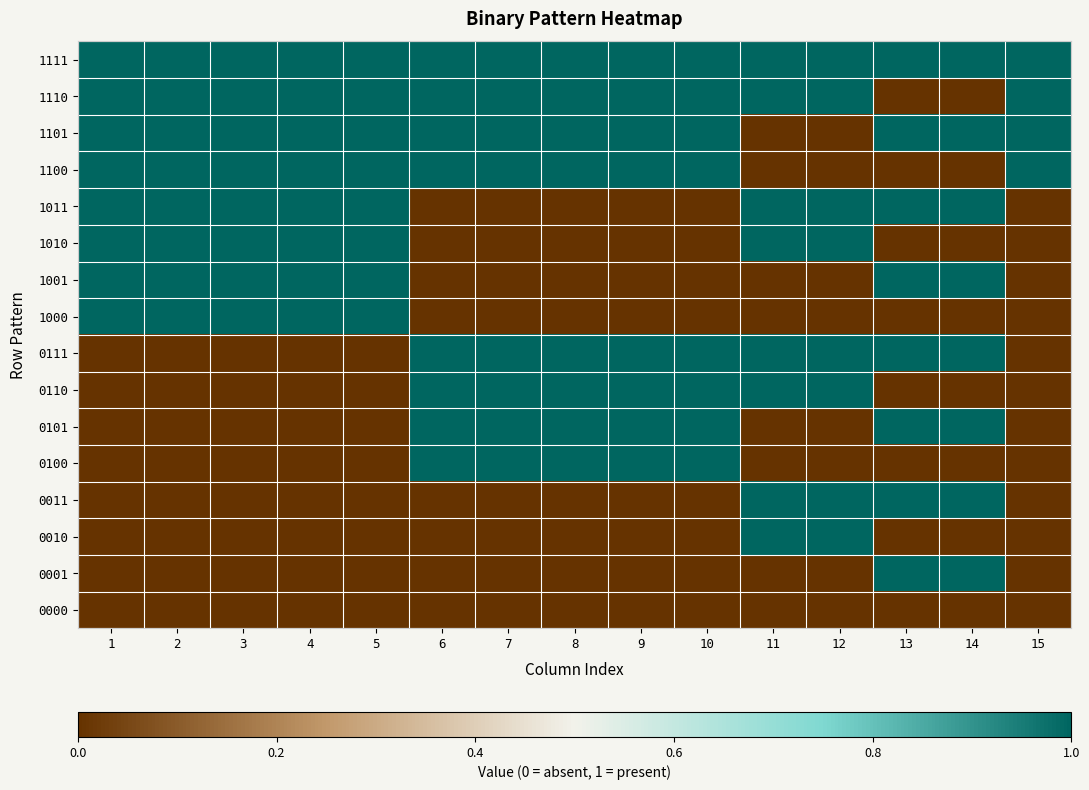

Reading left to right, list all the values displayed in this chart.

1111: 1=1	2=1	3=1	4=1	5=1	6=1	7=1	8=1	9=1	10=1	11=1	12=1	13=1	14=1	15=1
1110: 1=1	2=1	3=1	4=1	5=1	6=1	7=1	8=1	9=1	10=1	11=1	12=1	13=0	14=0	15=1
1101: 1=1	2=1	3=1	4=1	5=1	6=1	7=1	8=1	9=1	10=1	11=0	12=0	13=1	14=1	15=1
1100: 1=1	2=1	3=1	4=1	5=1	6=1	7=1	8=1	9=1	10=1	11=0	12=0	13=0	14=0	15=1
1011: 1=1	2=1	3=1	4=1	5=1	6=0	7=0	8=0	9=0	10=0	11=1	12=1	13=1	14=1	15=0
1010: 1=1	2=1	3=1	4=1	5=1	6=0	7=0	8=0	9=0	10=0	11=1	12=1	13=0	14=0	15=0
1001: 1=1	2=1	3=1	4=1	5=1	6=0	7=0	8=0	9=0	10=0	11=0	12=0	13=1	14=1	15=0
1000: 1=1	2=1	3=1	4=1	5=1	6=0	7=0	8=0	9=0	10=0	11=0	12=0	13=0	14=0	15=0
0111: 1=0	2=0	3=0	4=0	5=0	6=1	7=1	8=1	9=1	10=1	11=1	12=1	13=1	14=1	15=0
0110: 1=0	2=0	3=0	4=0	5=0	6=1	7=1	8=1	9=1	10=1	11=1	12=1	13=0	14=0	15=0
0101: 1=0	2=0	3=0	4=0	5=0	6=1	7=1	8=1	9=1	10=1	11=0	12=0	13=1	14=1	15=0
0100: 1=0	2=0	3=0	4=0	5=0	6=1	7=1	8=1	9=1	10=1	11=0	12=0	13=0	14=0	15=0
0011: 1=0	2=0	3=0	4=0	5=0	6=0	7=0	8=0	9=0	10=0	11=1	12=1	13=1	14=1	15=0
0010: 1=0	2=0	3=0	4=0	5=0	6=0	7=0	8=0	9=0	10=0	11=1	12=1	13=0	14=0	15=0
0001: 1=0	2=0	3=0	4=0	5=0	6=0	7=0	8=0	9=0	10=0	11=0	12=0	13=1	14=1	15=0
0000: 1=0	2=0	3=0	4=0	5=0	6=0	7=0	8=0	9=0	10=0	11=0	12=0	13=0	14=0	15=0